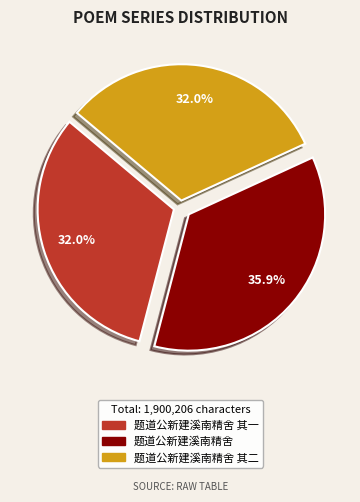

Is there a majority slice in this chart?

No